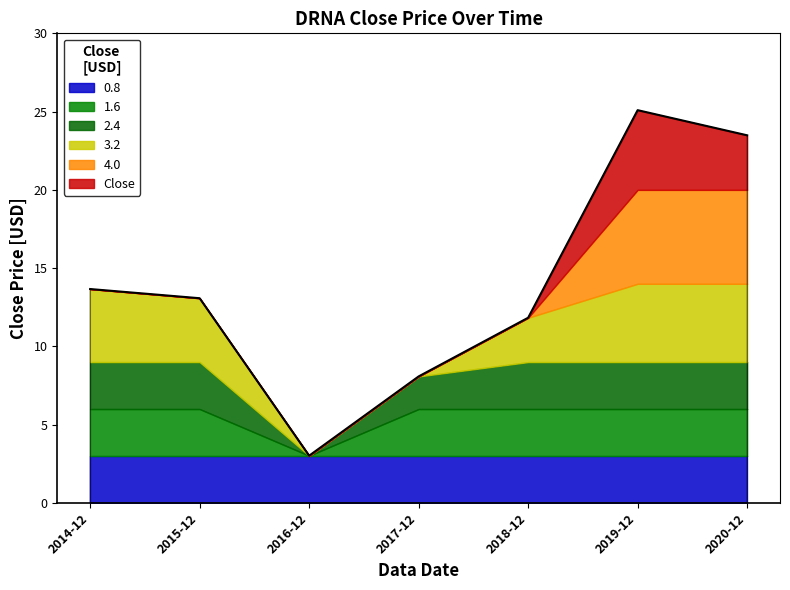

Reading right to left, what are all the values shown in this chart?

23.5	25.1	11.8	8.1	3.0	13.1	13.7